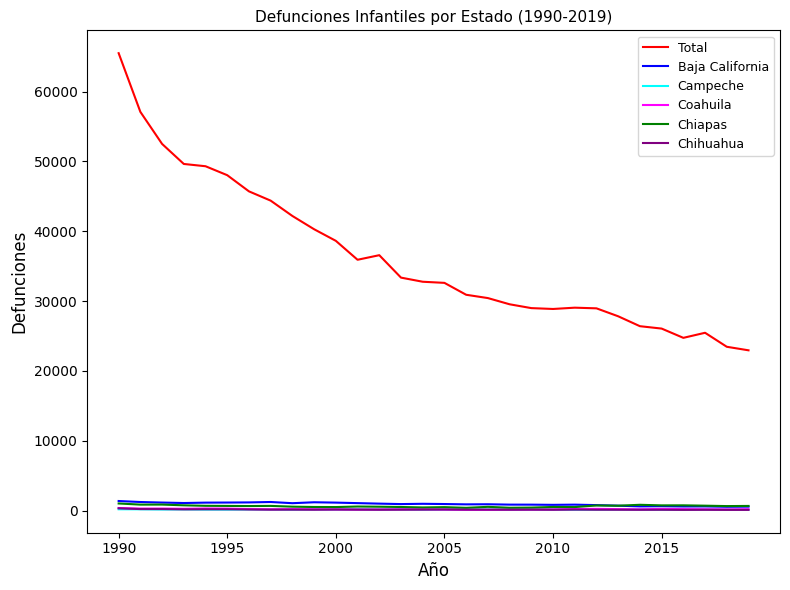

What is the highest value of the Coahuila series?

361